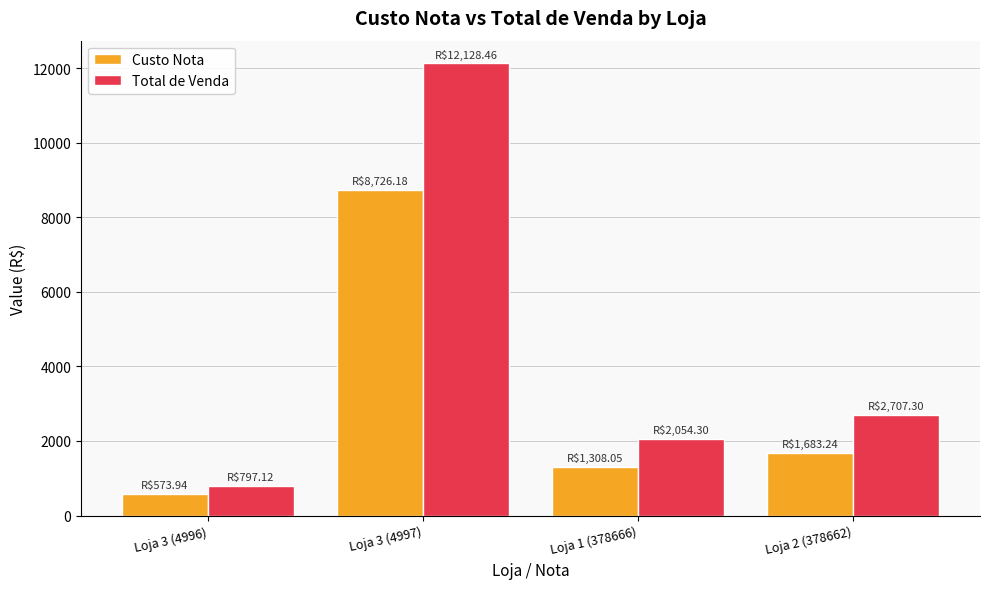

Which series has the widest spread of values?

Total de Venda